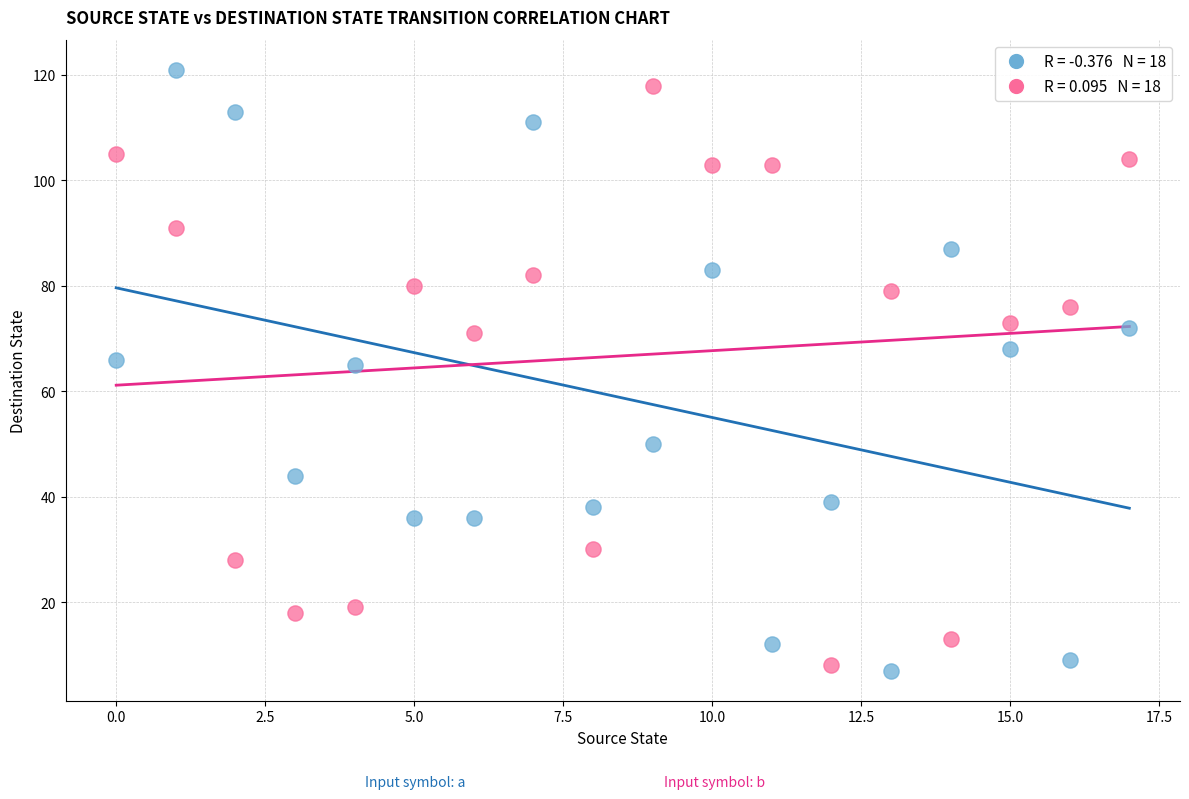

Across all data points, what is the range of Y values (max minus min)?

114